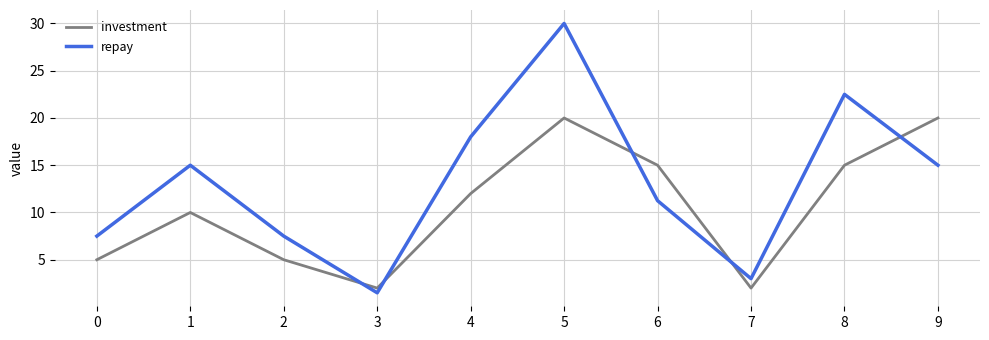

What value does the investment series have at 7?

2.0